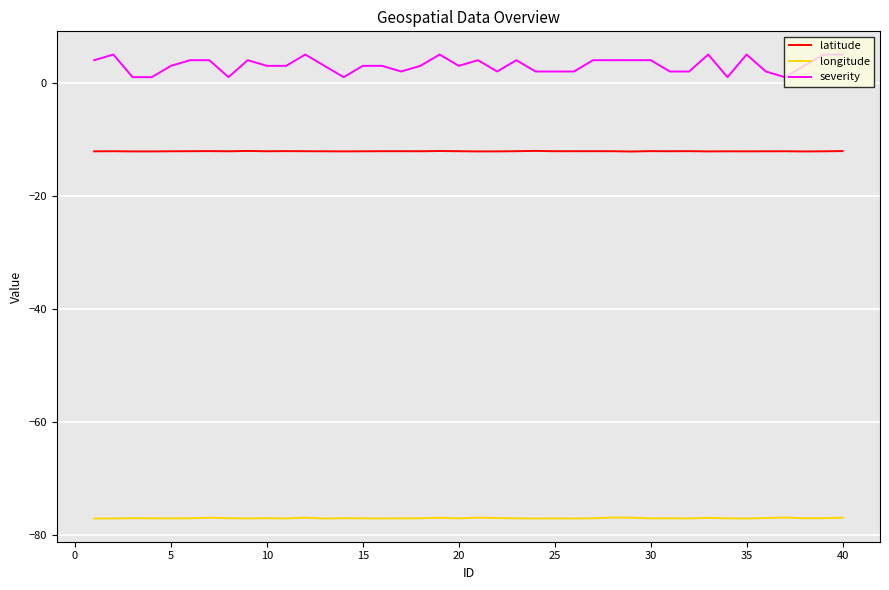

How many lines are shown in the chart?

3